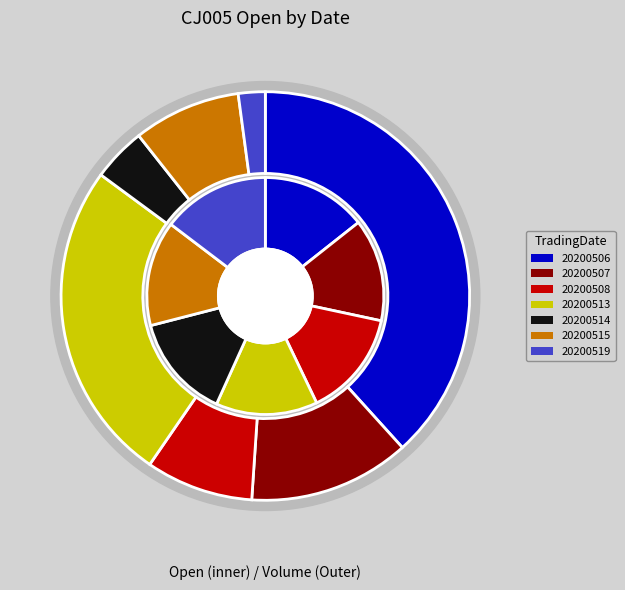

How many segments does this pie chart have?

7